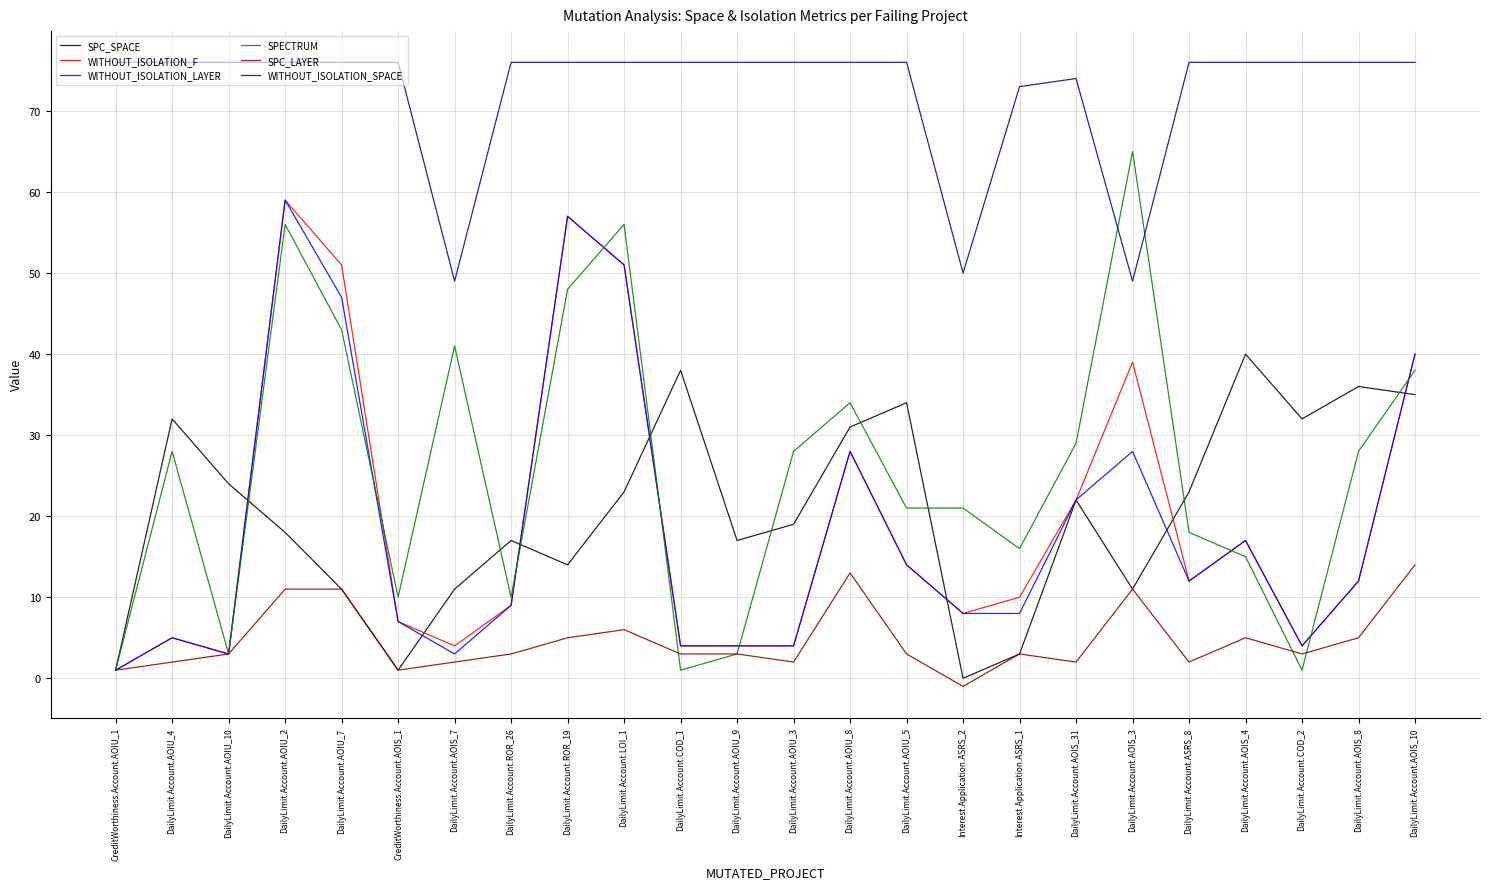

Where is WITHOUT_ISOLATION_F nearest to the value 30?

DailyLimit.Account.AOIU_8